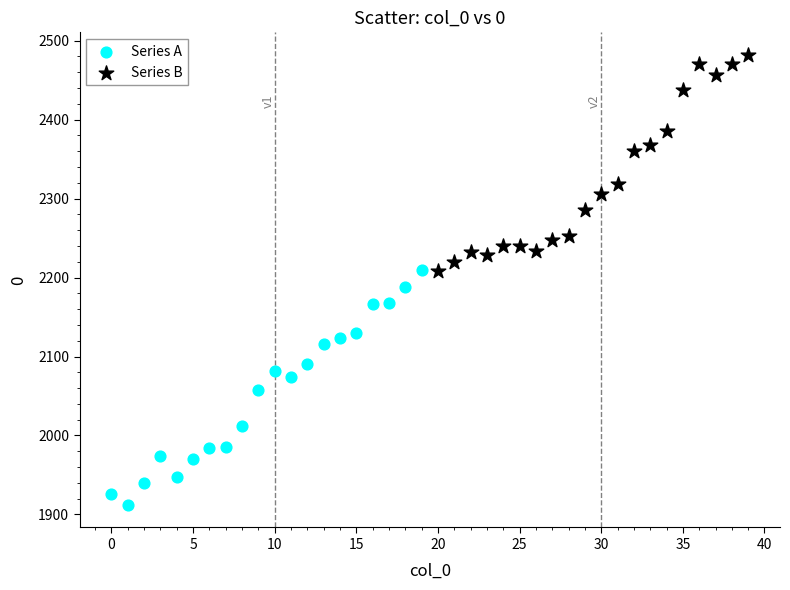

Which series reaches the maximum Y coordinate?

Series B